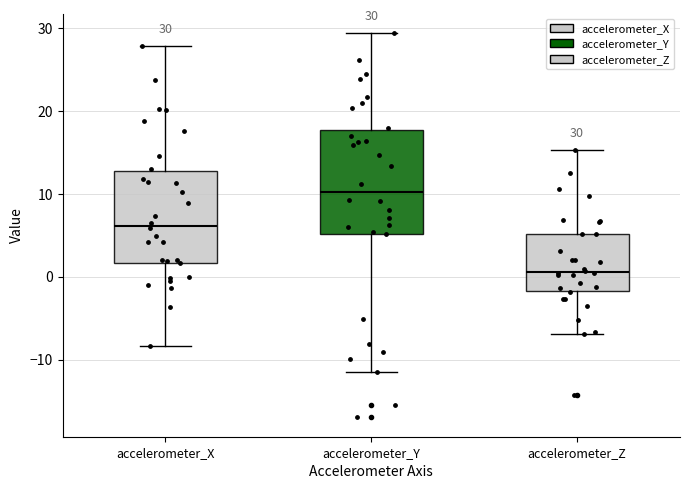

Which box is the tallest, from its lower edge to its upper edge?

accelerometer_Y